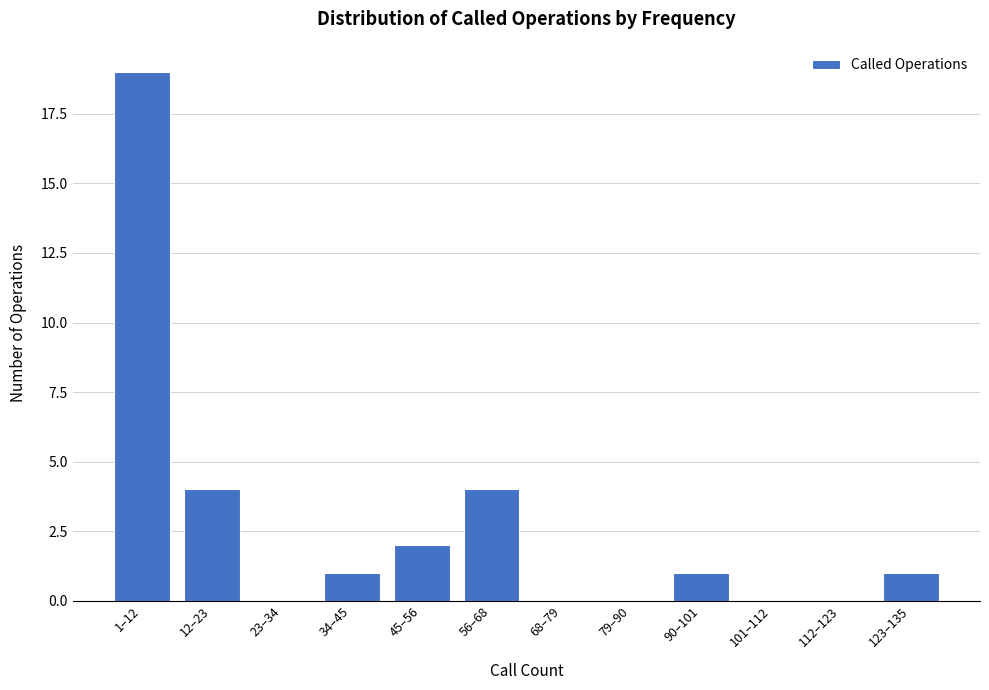

Reading left to right, what are all the values shown in this chart?

1–12=19	12–23=4	23–34=0	34–45=1	45–56=2	56–68=4	68–79=0	79–90=0	90–101=1	101–112=0	112–123=0	123–135=1